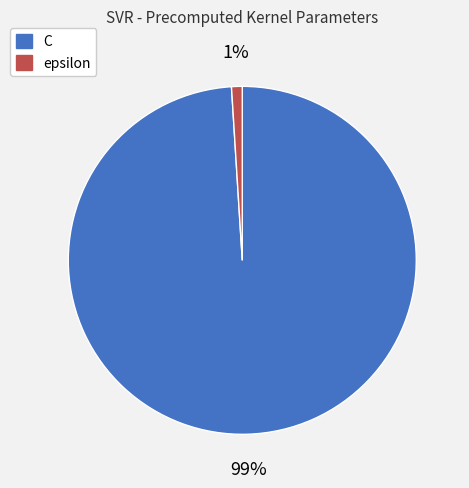

To the nearest percent, what portion does epsilon represent?

1%